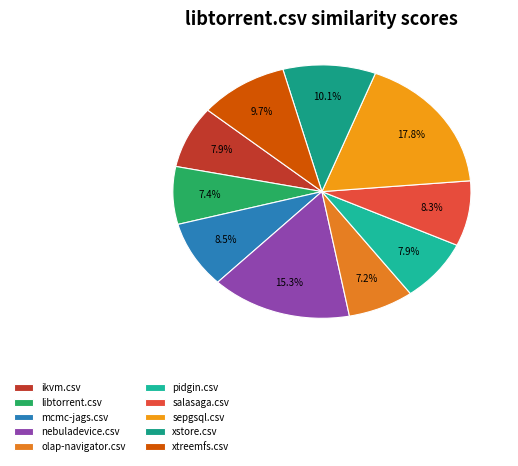

Is it true that xstore.csv is 10% of the pie?

True